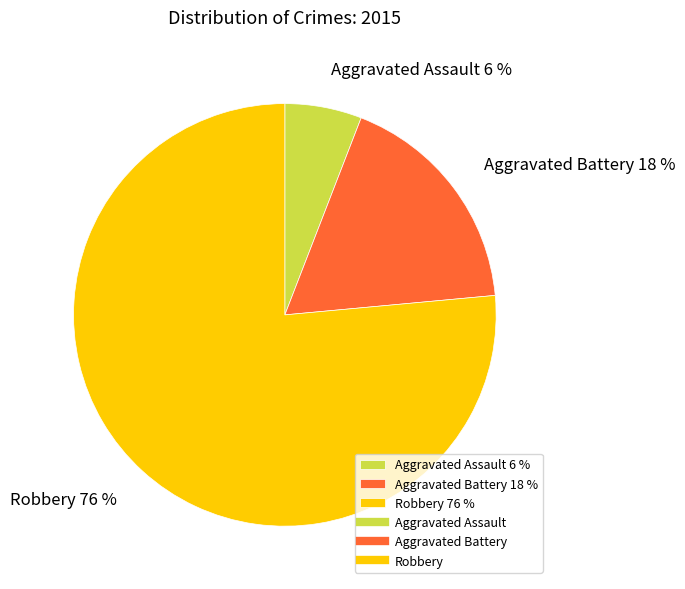

To the nearest percent, what portion does Aggravated Battery represent?

18%